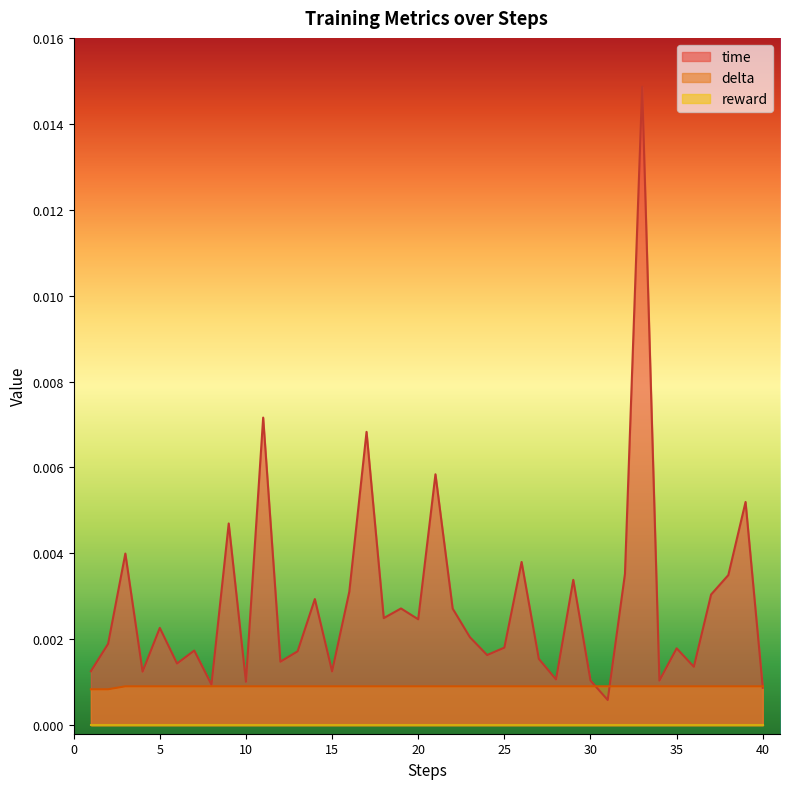

Does the chart display data point markers on the line(s)?

No